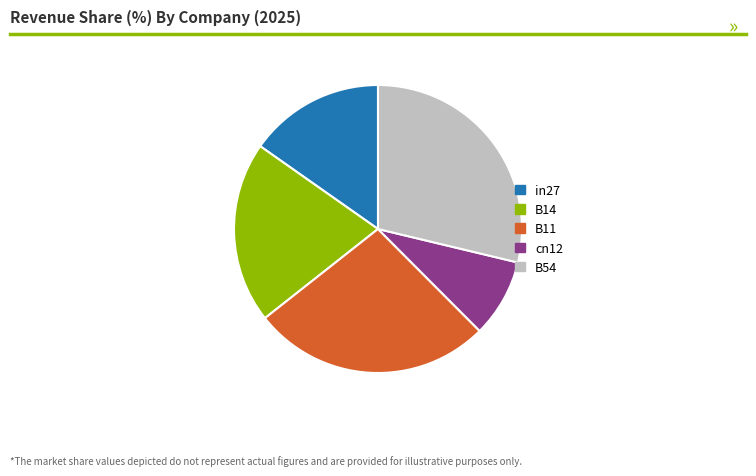

Which category has the smallest portion of the pie?

cn12